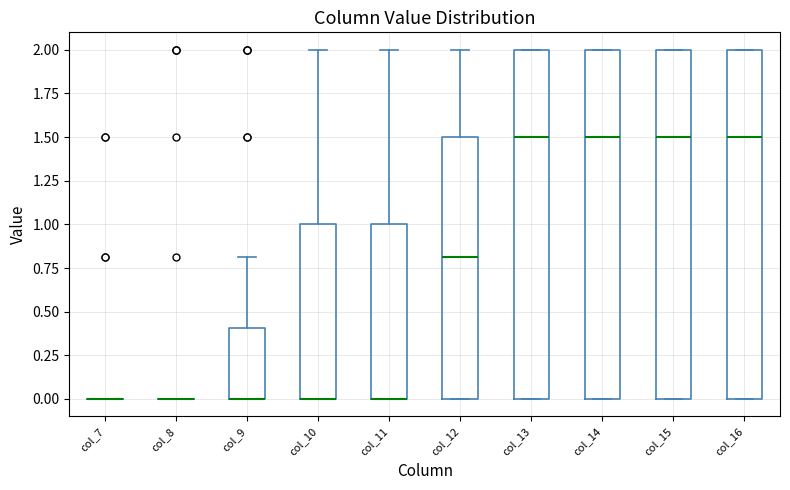

Reading left to right, read every box against the y-axis: the position of its median line, the range the box covers, and the ends of its whiskers. The values are not printed on the chart, so give them approximately, as read against the axis.

col_7: box collapsed to a line at 0.0, whiskers 0.0 to 0.0
col_8: box collapsed to a line at 0.0, whiskers 0.0 to 0.0
col_9: median 0.0 (drawn on the box's lower edge), box 0.0 to 0.4, whiskers 0.0 to 0.8
col_10: median 0.0 (drawn on the box's lower edge), box 0.0 to 1.0, whiskers 0.0 to 2.0
col_11: median 0.0 (drawn on the box's lower edge), box 0.0 to 1.0, whiskers 0.0 to 2.0
col_12: median 0.8, box 0.0 to 1.5, whiskers 0.0 to 2.0
col_13: median 1.5, box 0.0 to 2.0, whiskers 0.0 to 2.0
col_14: median 1.5, box 0.0 to 2.0, whiskers 0.0 to 2.0
col_15: median 1.5, box 0.0 to 2.0, whiskers 0.0 to 2.0
col_16: median 1.5, box 0.0 to 2.0, whiskers 0.0 to 2.0